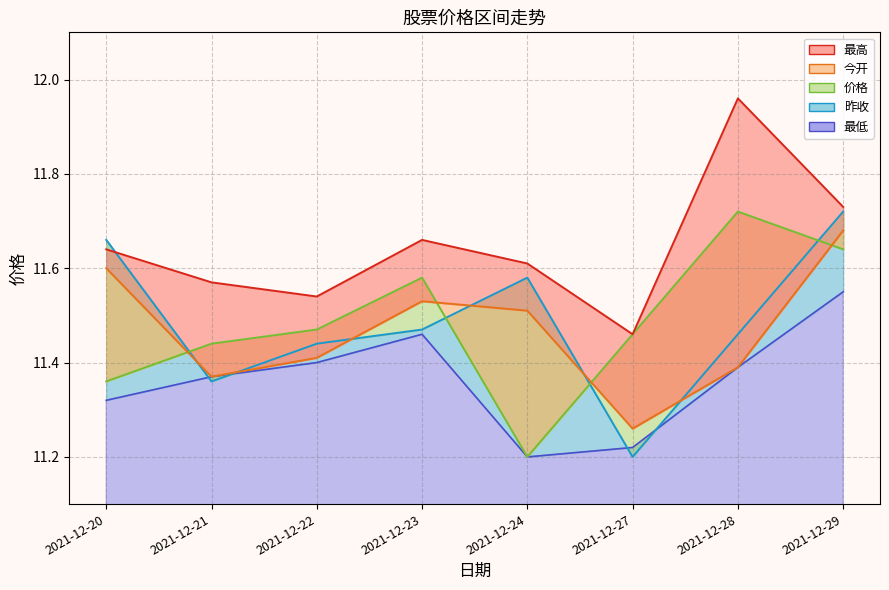

What is the average value of the 最高 series?

11.6